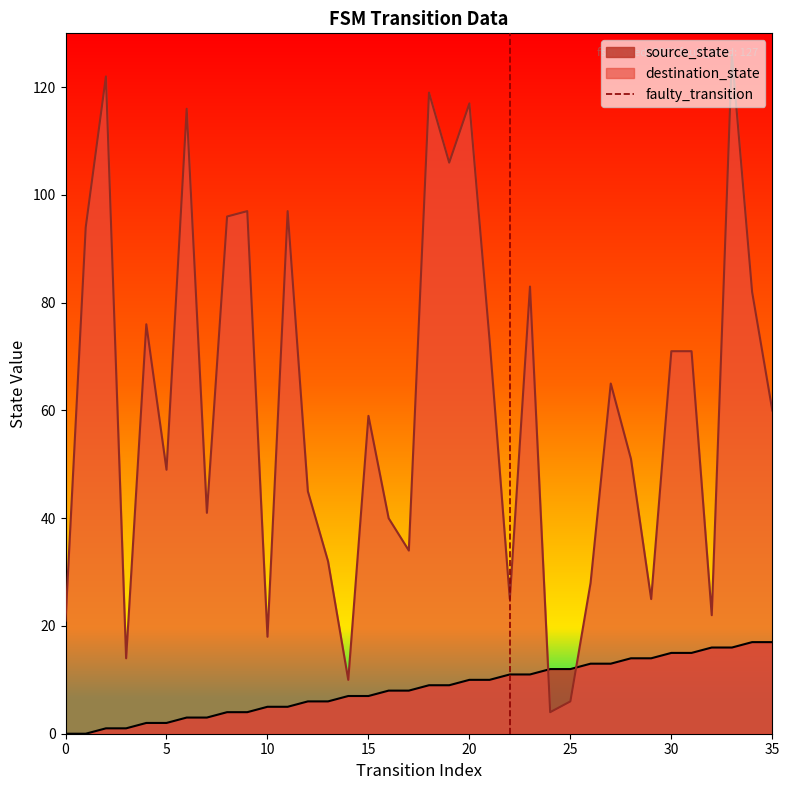

How many intersections are there between source_state and destination_state?

2